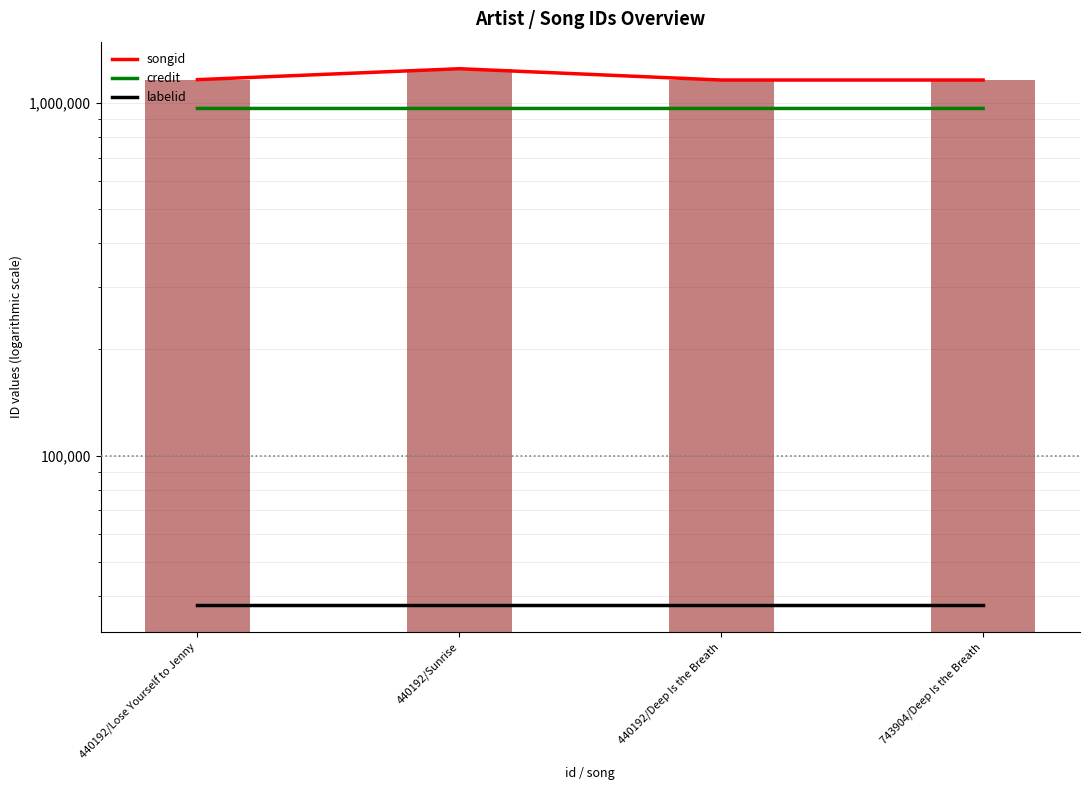

What is the difference between the maximum and second lowest values in the credit series?

1